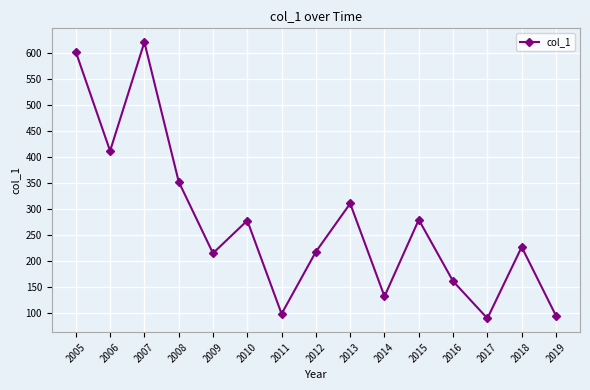

Between 2005 and 2013, which is larger?

2005